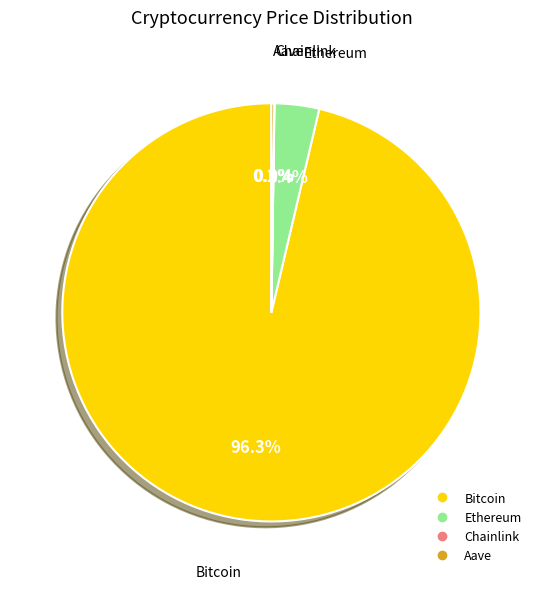

Combined, what portion of the pie is Bitcoin and Ethereum?

99.8%